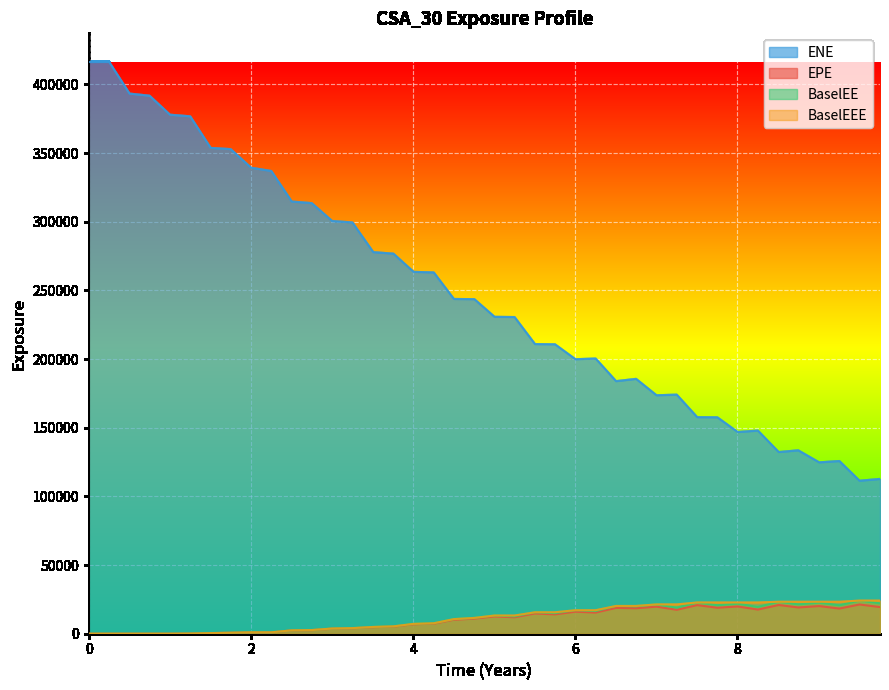

Which series has the widest spread of values?

ENE